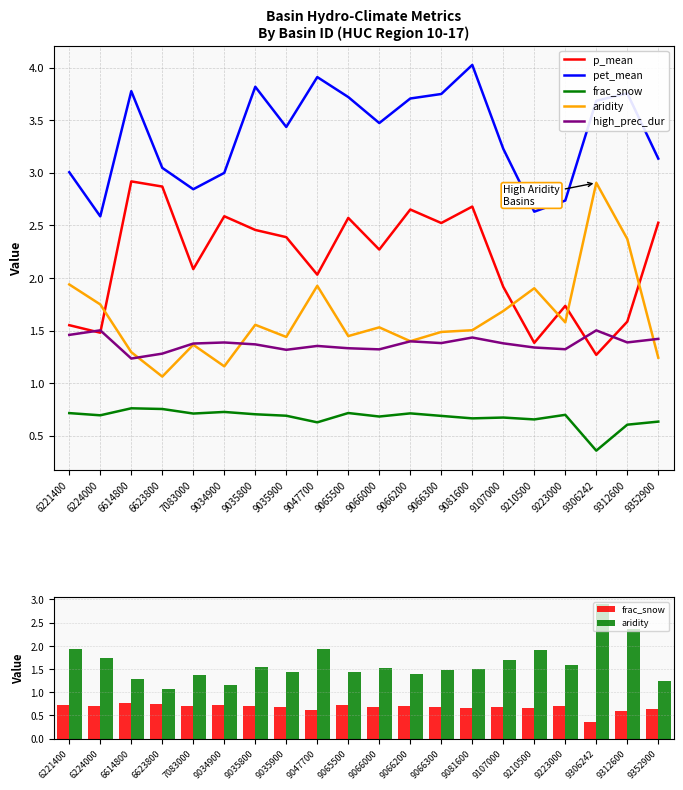

How many series are shown in this chart?

5